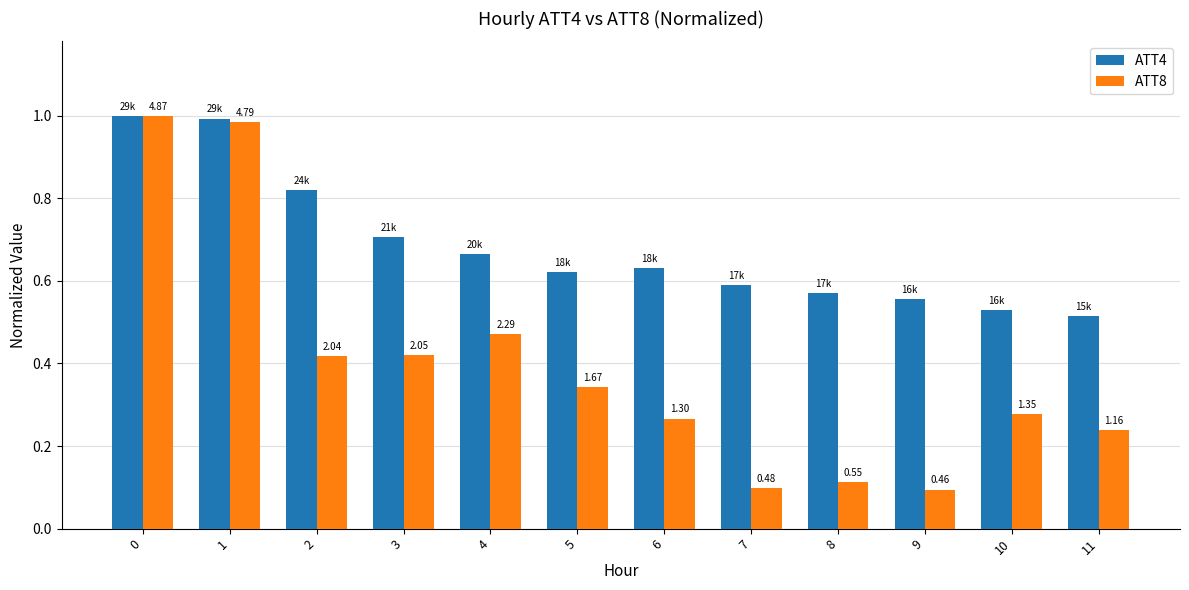

Where is ATT4 nearest to the value 0?

11